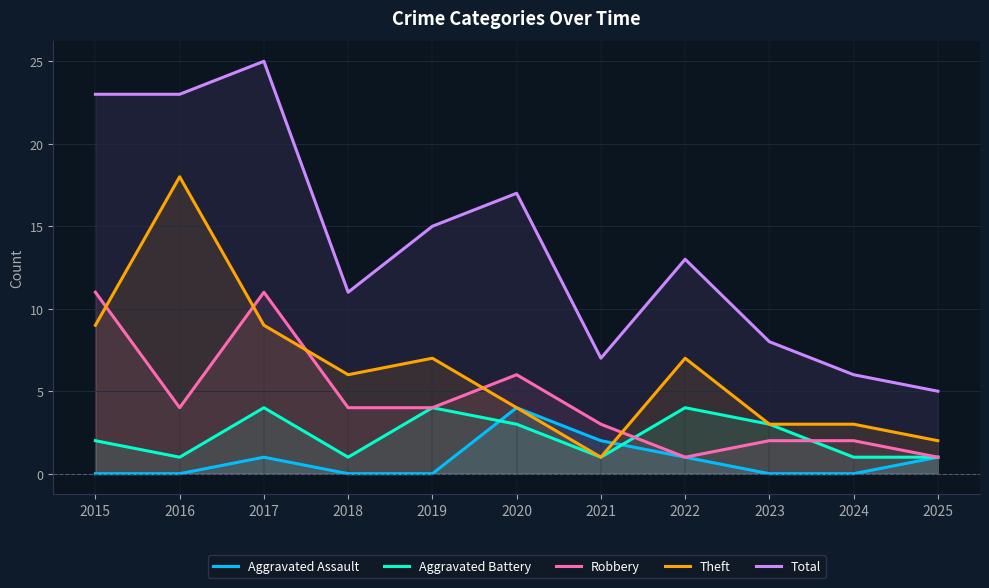

Which series has the largest total across all categories?

Total